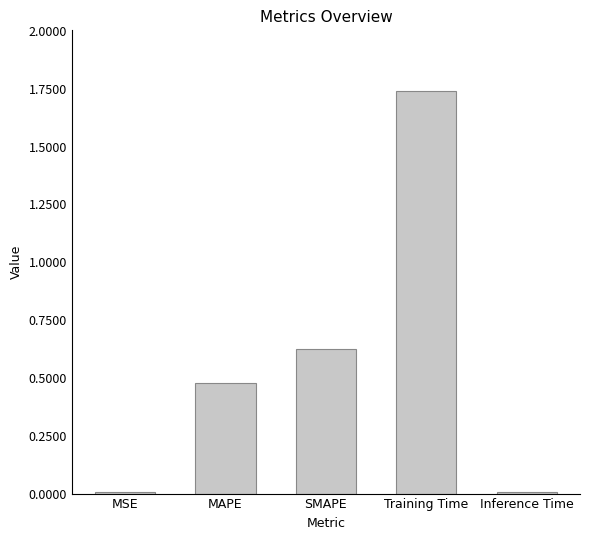

The value at MAPE is 0.7. True or false?

False